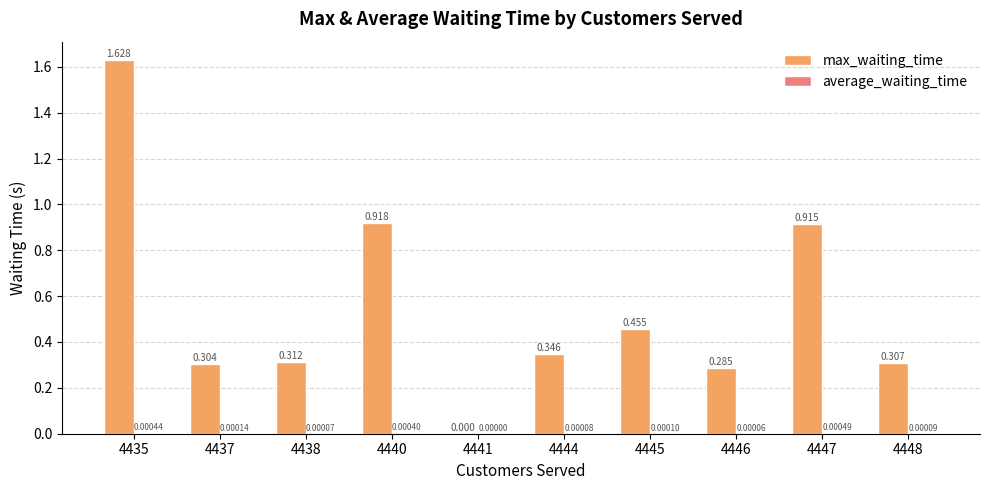

Does the chart contain stacked bars?

No